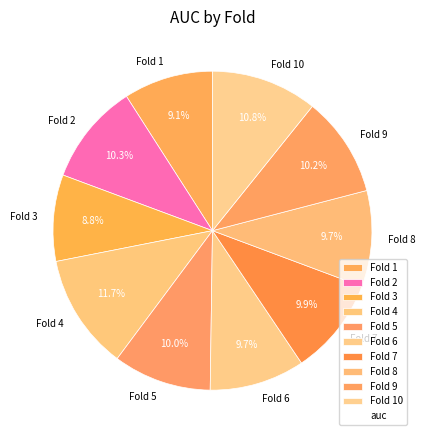

Which category has the biggest portion of the pie?

Fold 4